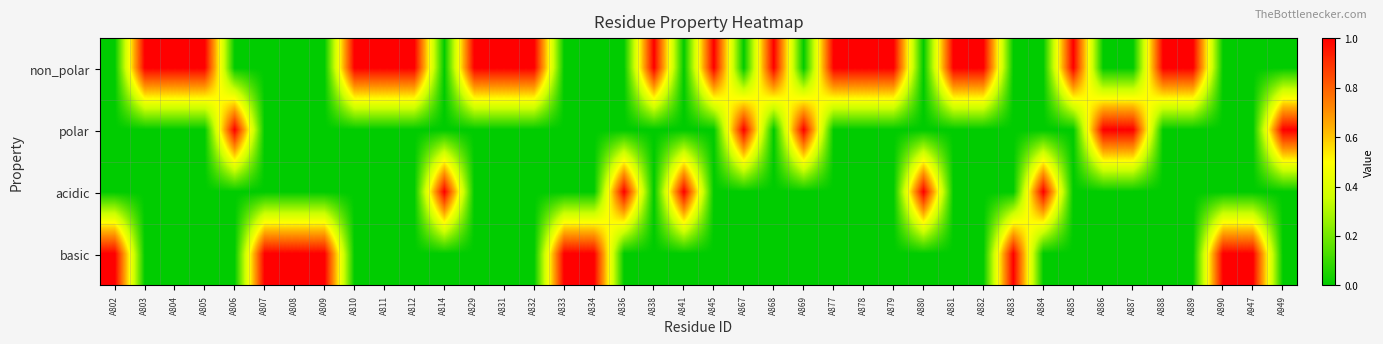

Reading right to left, transcribe all the data shown in this chart.

non_polar: A949=0	A947=0	A890=0	A889=1	A888=1	A887=0	A886=0	A885=1	A884=0	A883=0	A882=1	A881=1	A880=0	A879=1	A878=1	A877=1	A869=0	A868=1	A867=0	A845=1	A841=0	A838=1	A836=0	A834=0	A833=0	A832=1	A831=1	A829=1	A814=0	A812=1	A811=1	A810=1	A809=0	A808=0	A807=0	A806=0	A805=1	A804=1	A803=1	A802=0
polar: A949=1	A947=0	A890=0	A889=0	A888=0	A887=1	A886=1	A885=0	A884=0	A883=0	A882=0	A881=0	A880=0	A879=0	A878=0	A877=0	A869=1	A868=0	A867=1	A845=0	A841=0	A838=0	A836=0	A834=0	A833=0	A832=0	A831=0	A829=0	A814=0	A812=0	A811=0	A810=0	A809=0	A808=0	A807=0	A806=1	A805=0	A804=0	A803=0	A802=0
acidic: A949=0	A947=0	A890=0	A889=0	A888=0	A887=0	A886=0	A885=0	A884=1	A883=0	A882=0	A881=0	A880=1	A879=0	A878=0	A877=0	A869=0	A868=0	A867=0	A845=0	A841=1	A838=0	A836=1	A834=0	A833=0	A832=0	A831=0	A829=0	A814=1	A812=0	A811=0	A810=0	A809=0	A808=0	A807=0	A806=0	A805=0	A804=0	A803=0	A802=0
basic: A949=0	A947=1	A890=1	A889=0	A888=0	A887=0	A886=0	A885=0	A884=0	A883=1	A882=0	A881=0	A880=0	A879=0	A878=0	A877=0	A869=0	A868=0	A867=0	A845=0	A841=0	A838=0	A836=0	A834=1	A833=1	A832=0	A831=0	A829=0	A814=0	A812=0	A811=0	A810=0	A809=1	A808=1	A807=1	A806=0	A805=0	A804=0	A803=0	A802=1